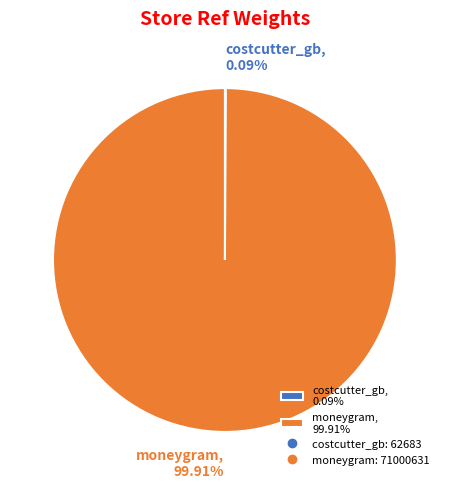

Is it true that moneygram is 100% of the pie?

True